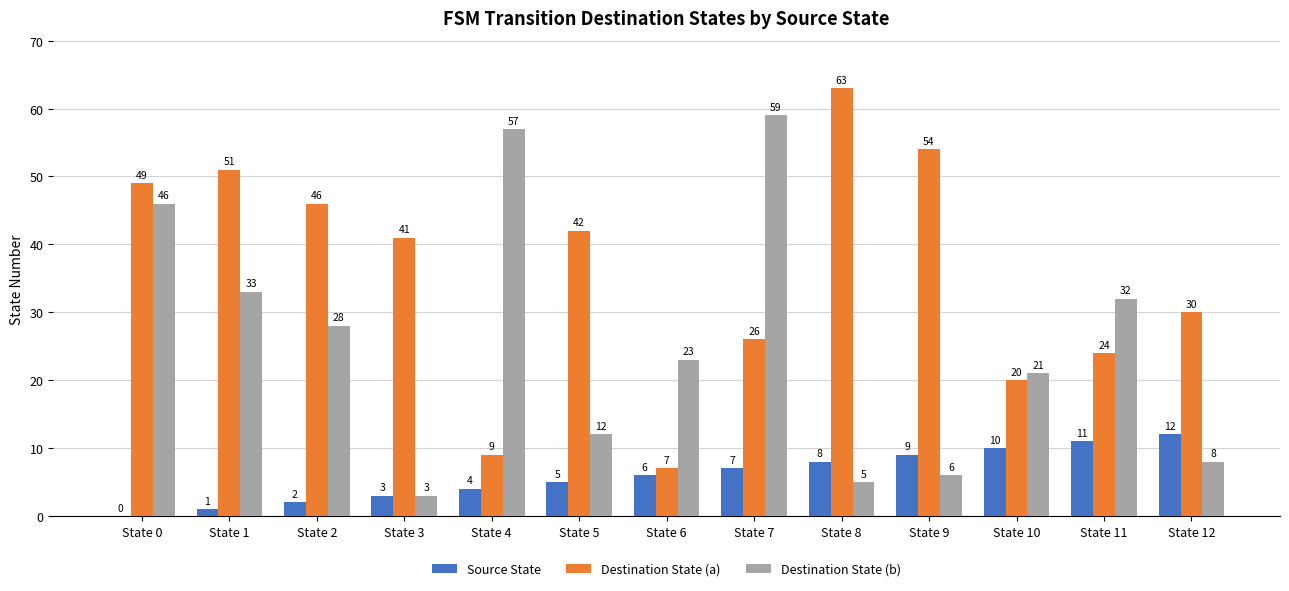

Is the value of Source State at State 4 greater than the value of Destination State (b) at State 6?

No